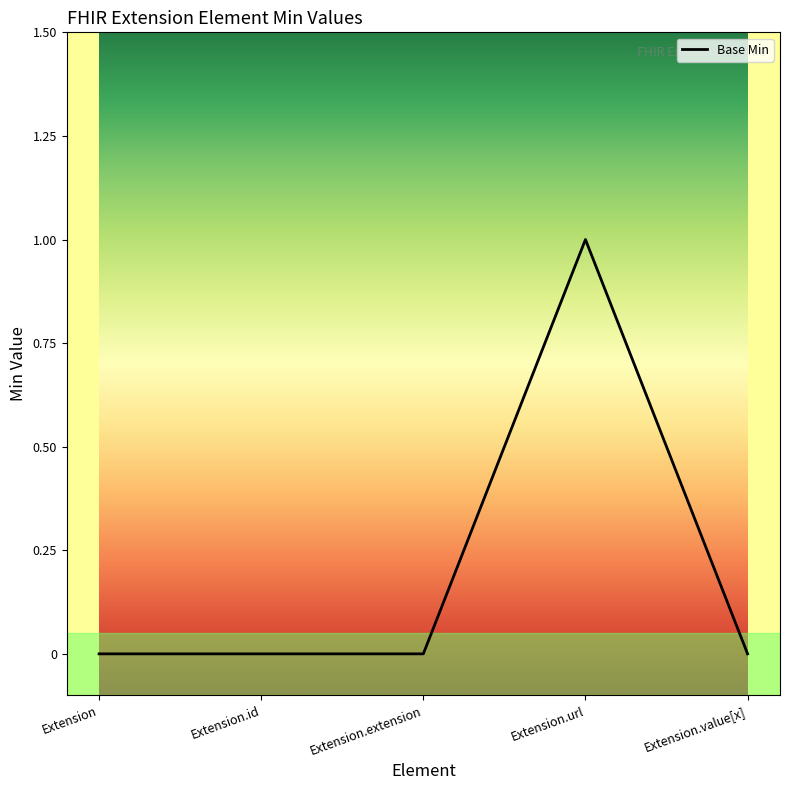

What position from the left is Extension.id?

2